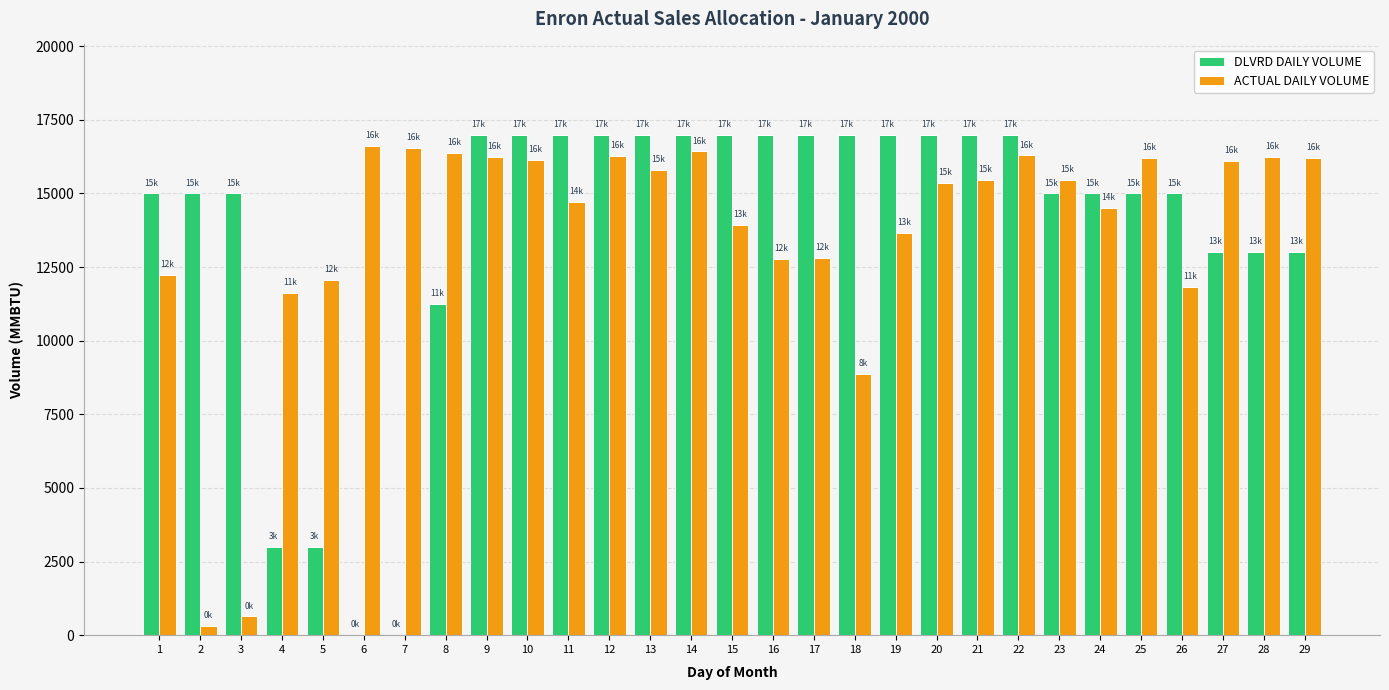

What is the approximate value of DLVRD DAILY VOLUME at 19?

17000